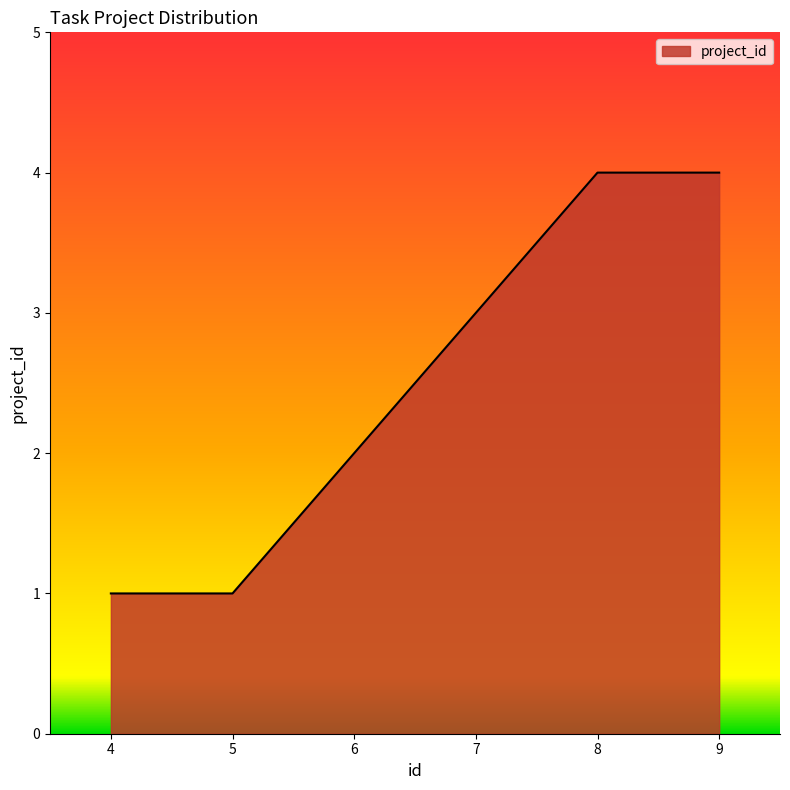

What is the sum of all values?

15